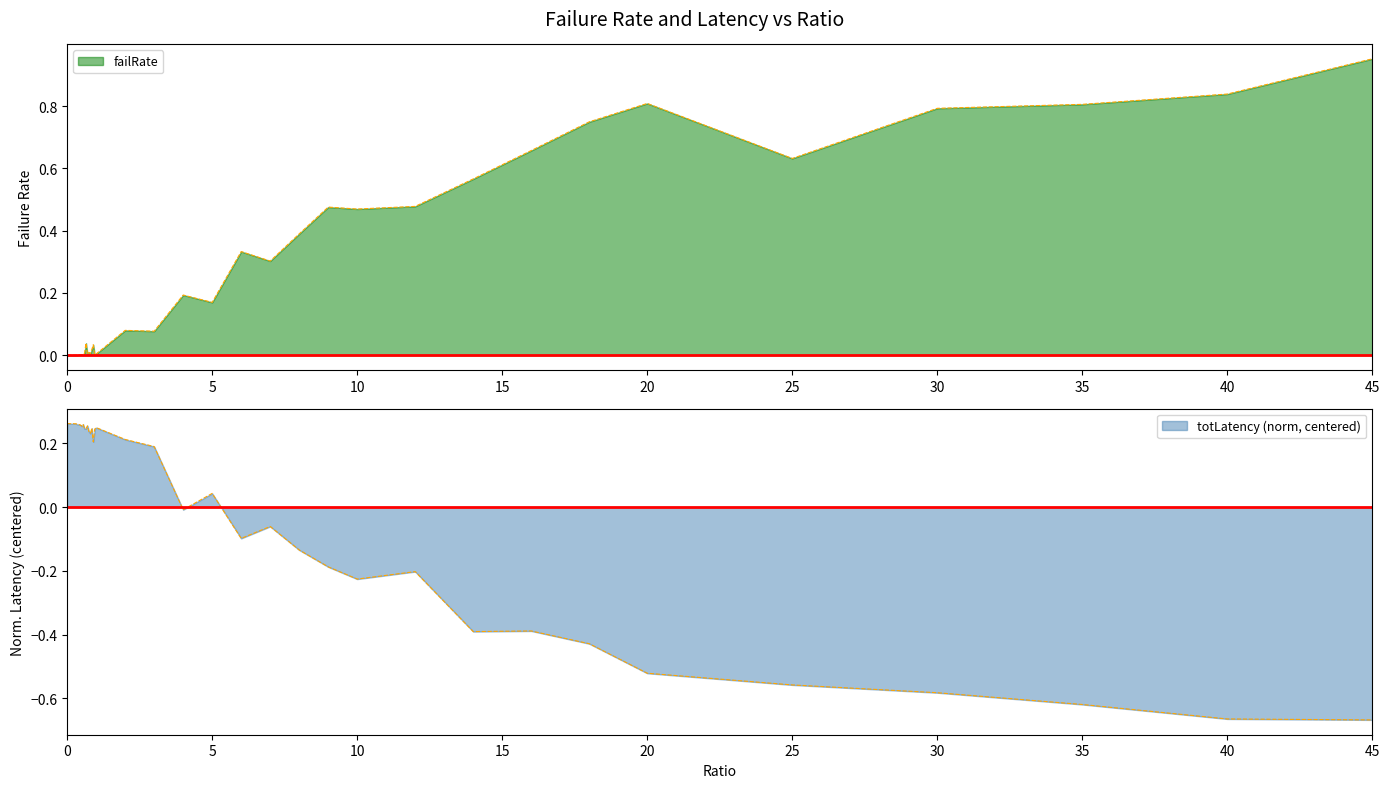

At how many categories does at least one series exceed 0?

40